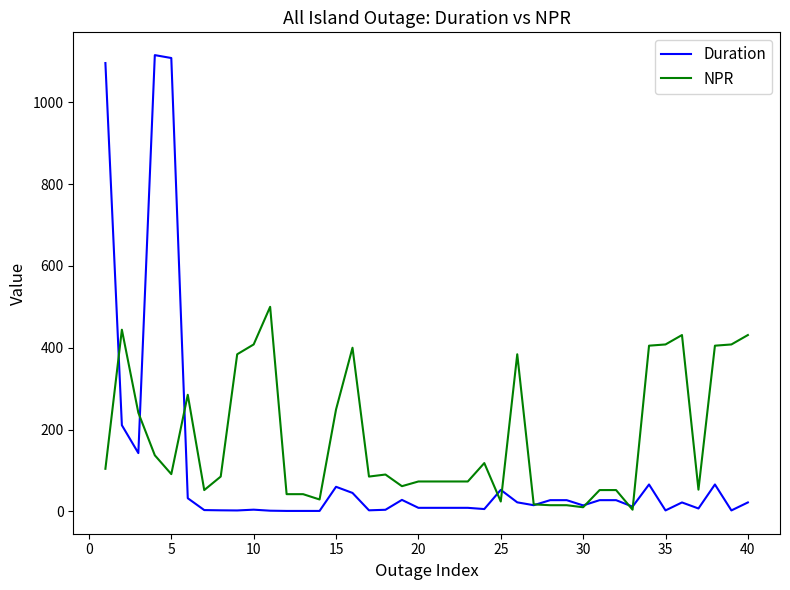

How many lines are shown in the chart?

2